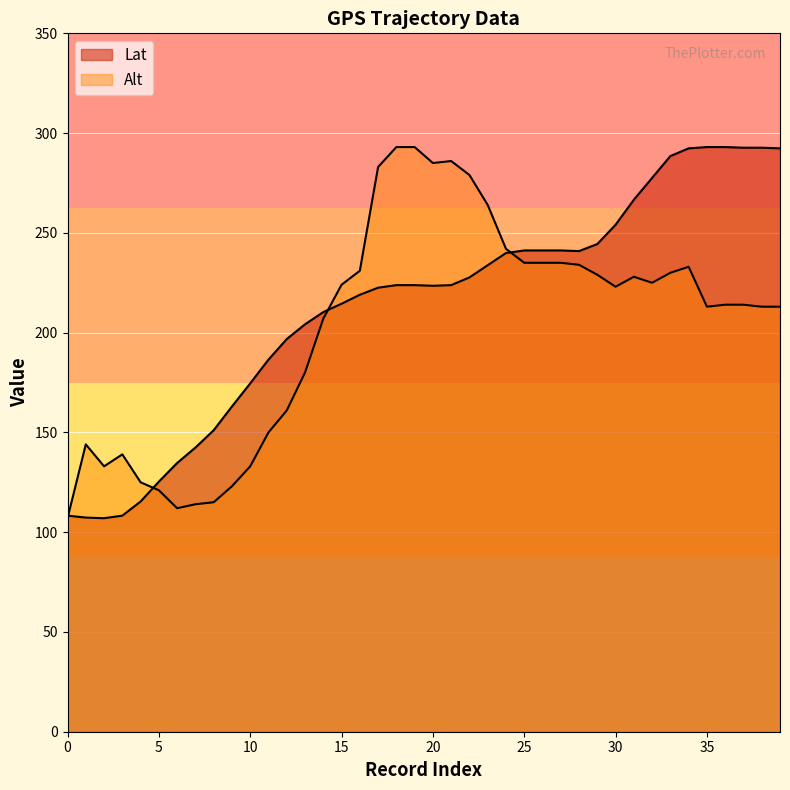

True or false: Alt has a value of 125.0 at 4.

True